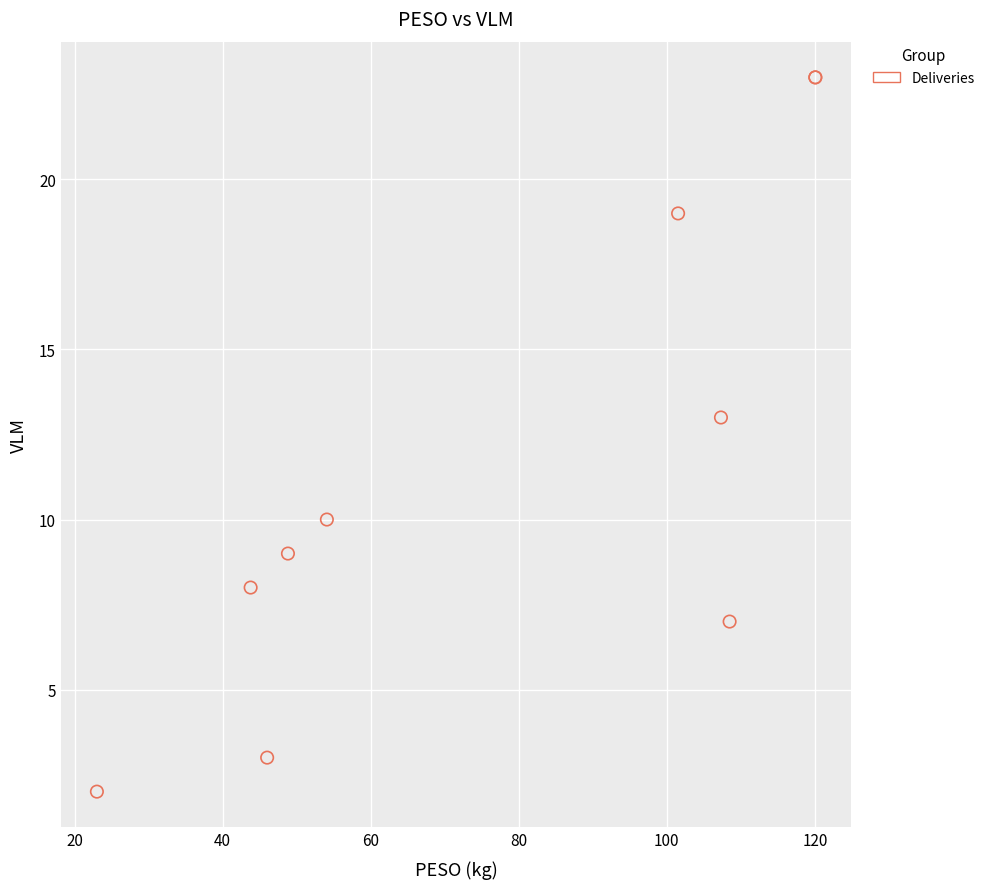

What Y value in the scatter plot is closest to 12?

13